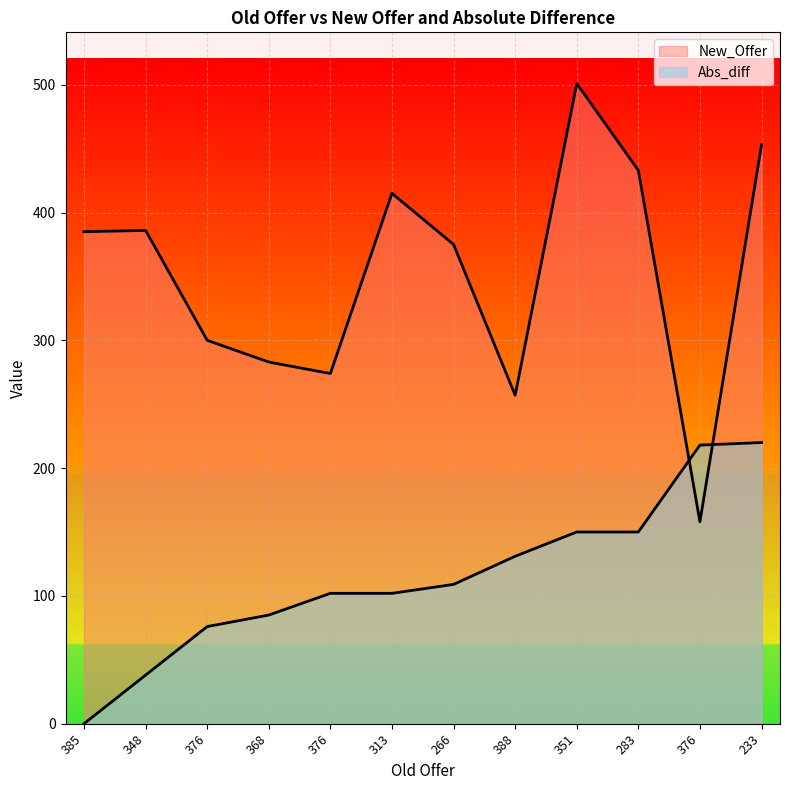

Which series has the widest spread of values?

New_Offer